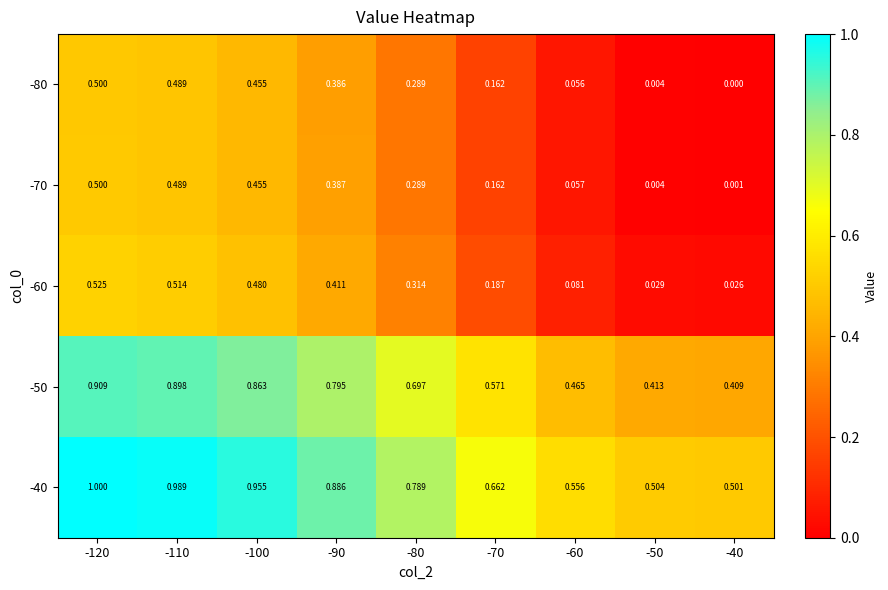

Is the value of -50 at -70 greater than the value of -80 at -80?

Yes